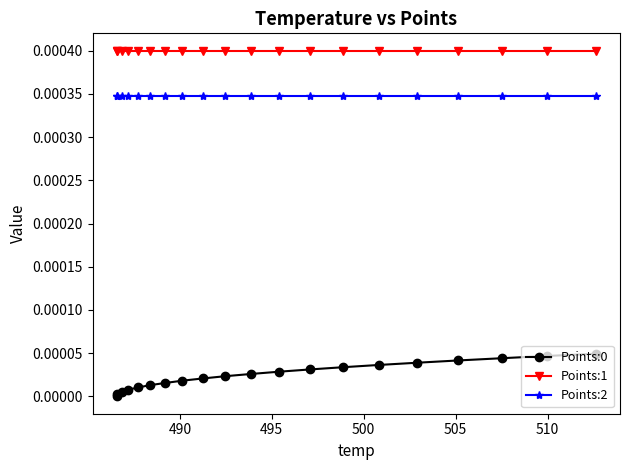

Does the chart have visible grid lines?

No